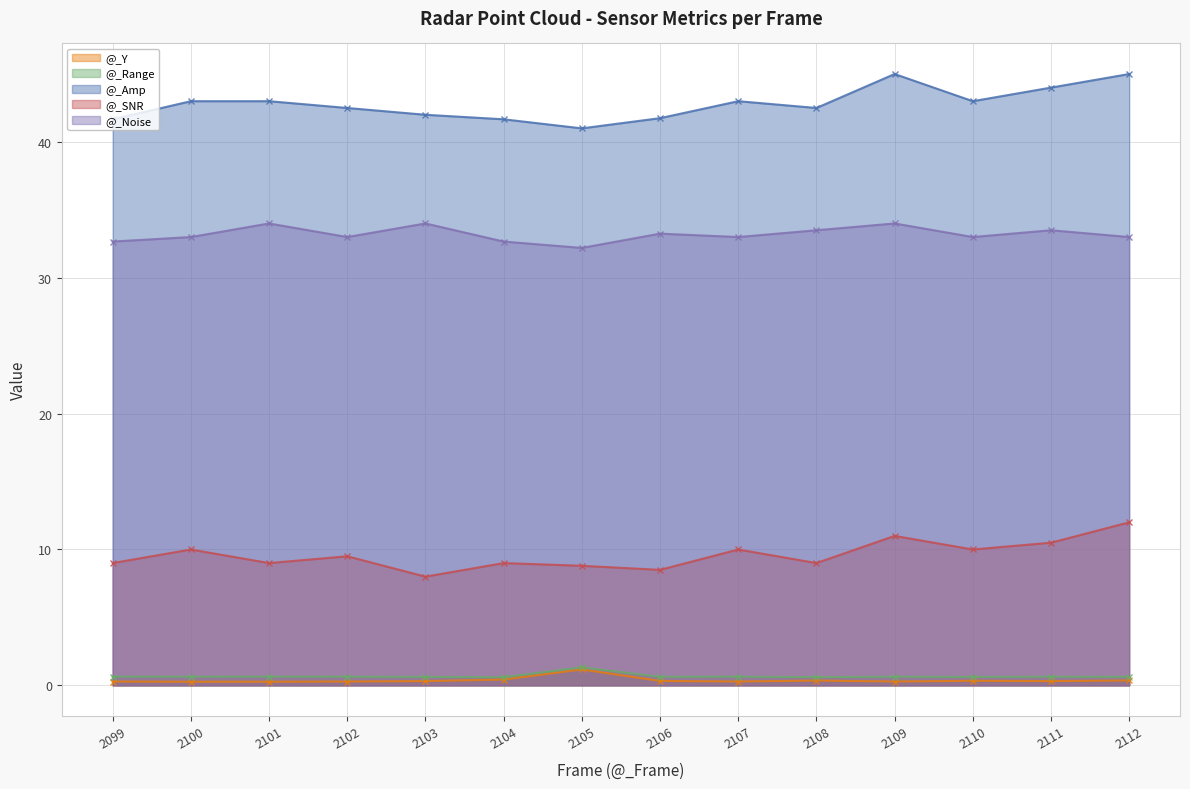

Which series has the largest range (max minus min)?

@_Amp